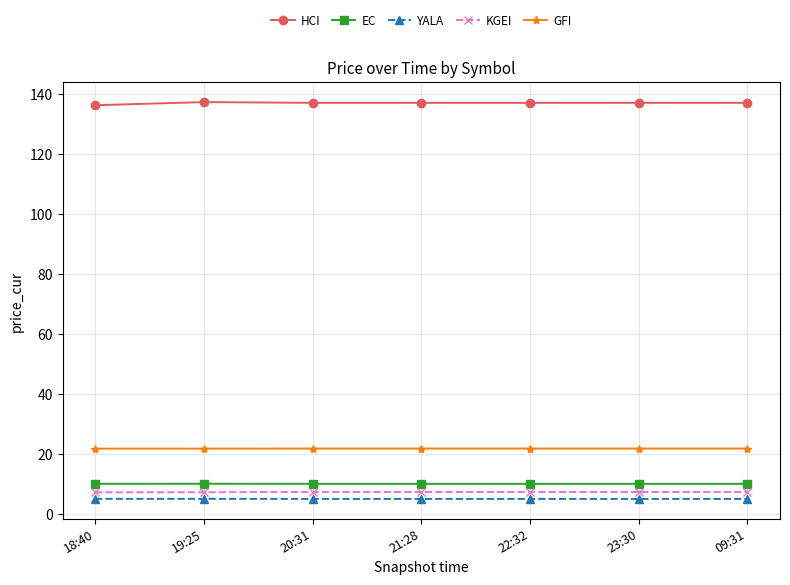

What is the smallest value displayed?

5.1